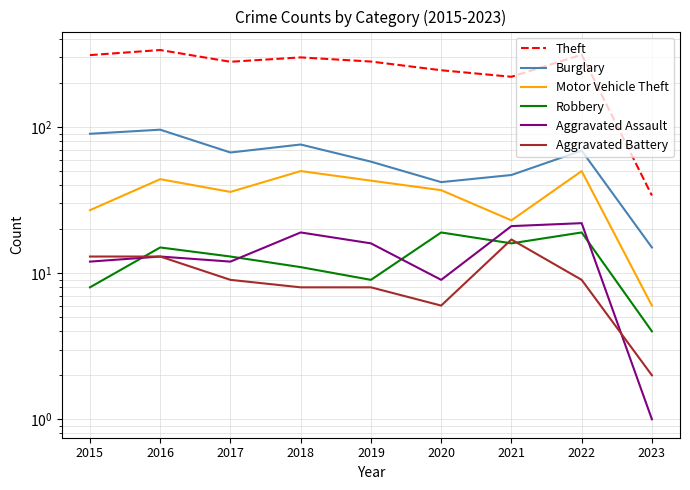

Reading right to left, extract all data points from this chart.

Theft: 2023=34	2022=313	2021=221	2020=245	2019=281	2018=300	2017=280	2016=337	2015=311
Burglary: 2023=15	2022=69	2021=47	2020=42	2019=58	2018=76	2017=67	2016=96	2015=90
Motor Vehicle Theft: 2023=6	2022=50	2021=23	2020=37	2019=43	2018=50	2017=36	2016=44	2015=27
Robbery: 2023=4	2022=19	2021=16	2020=19	2019=9	2018=11	2017=13	2016=15	2015=8
Aggravated Assault: 2023=1	2022=22	2021=21	2020=9	2019=16	2018=19	2017=12	2016=13	2015=12
Aggravated Battery: 2023=2	2022=9	2021=17	2020=6	2019=8	2018=8	2017=9	2016=13	2015=13